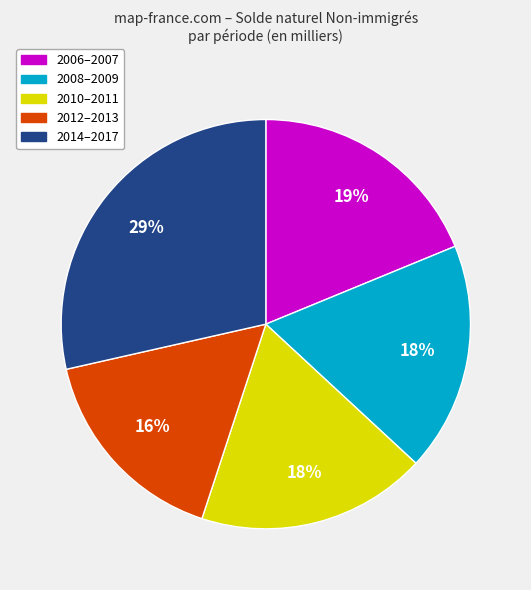

To the nearest percent, what is the average slice percentage?

20%